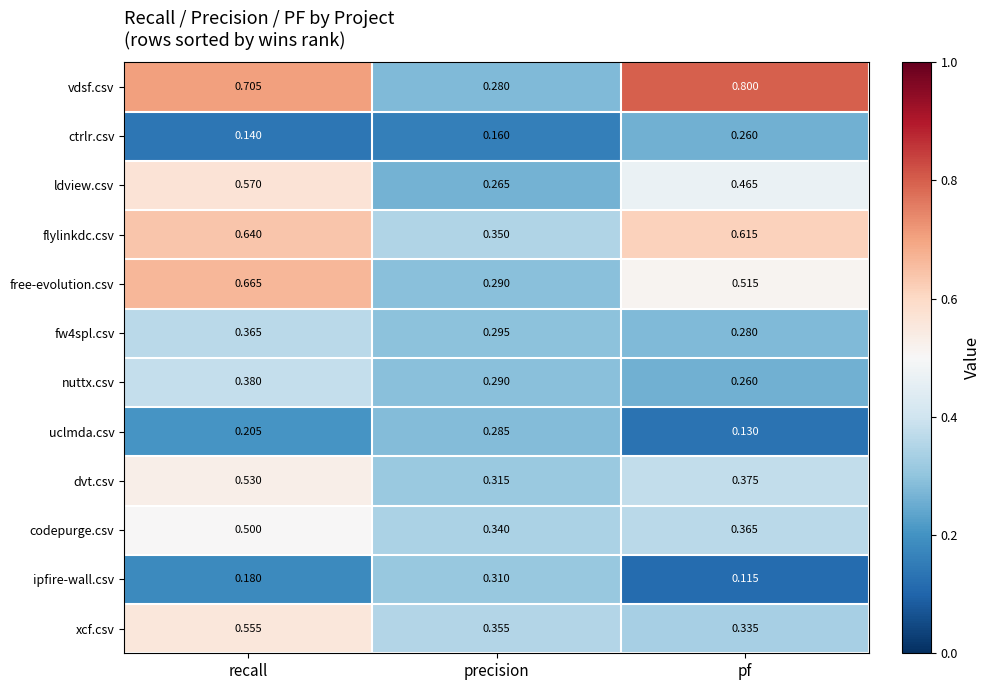

List the labels in order of vdsf.csv value, smallest first.

precision, recall, pf